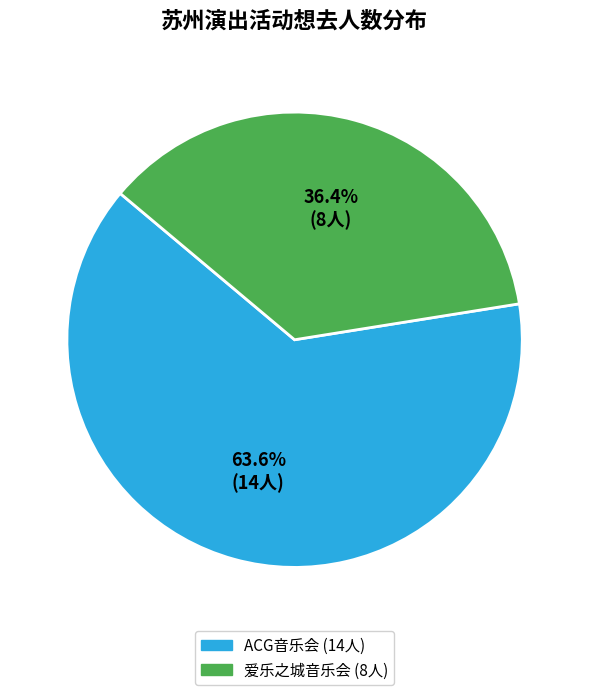

Is there a majority slice in this chart?

Yes